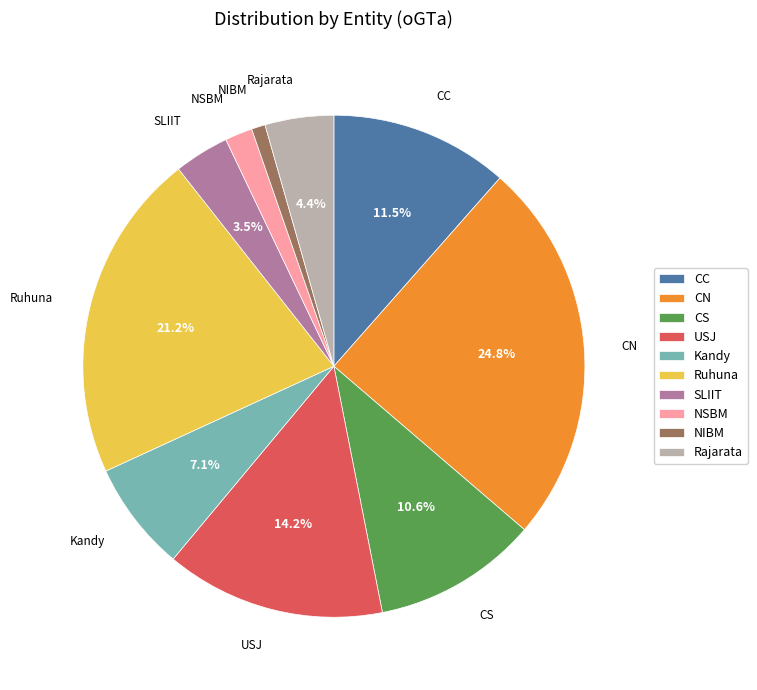

Rank the categories by value from lowest to highest.

NIBM, NSBM, SLIIT, Rajarata, Kandy, CS, CC, USJ, Ruhuna, CN